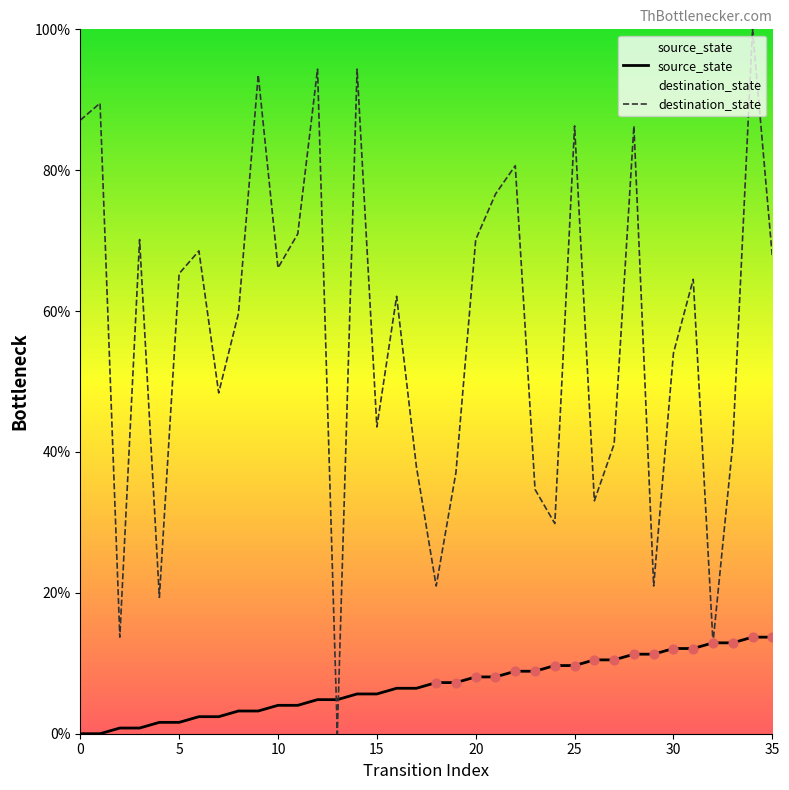

Which series has the largest total across all categories?

destination_state